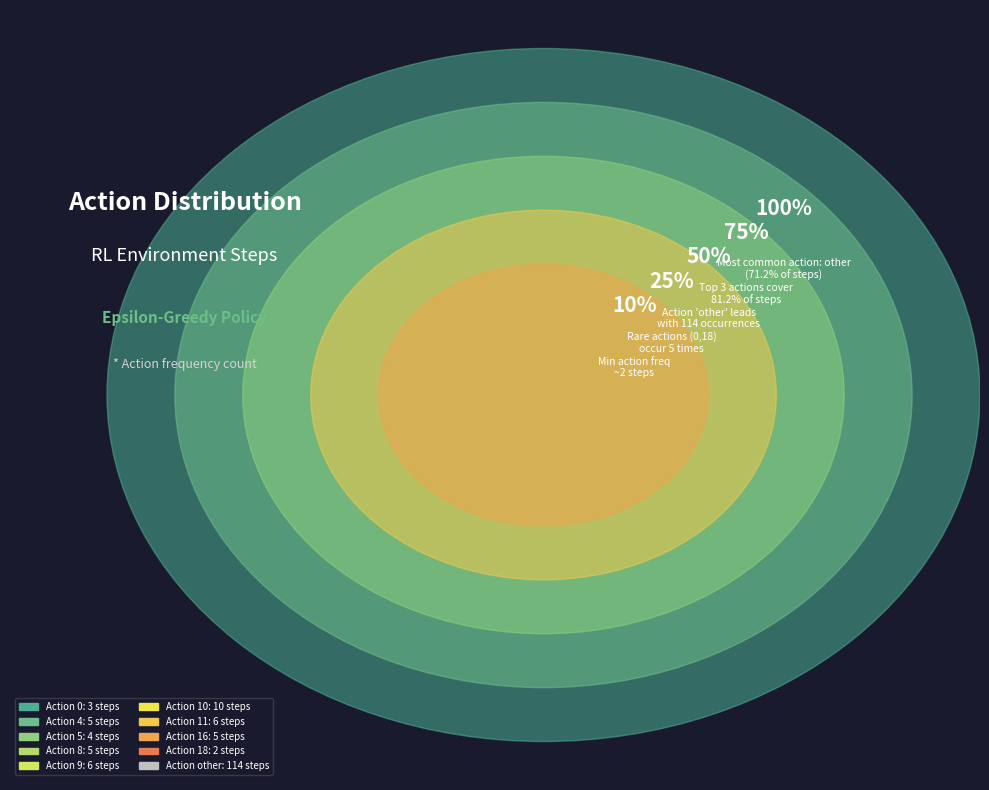

To the nearest percent, what percentage of the pie is other?

71%